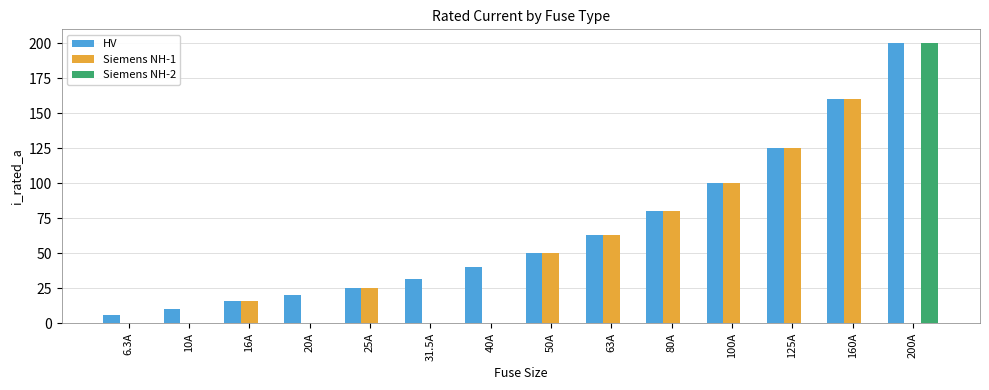

Reading right to left, transcribe all the data shown in this chart.

HV: 200A=200.0	160A=160.0	125A=125.0	100A=100.0	80A=80.0	63A=63.0	50A=50.0	40A=40.0	31.5A=31.5	25A=25.0	20A=20.0	16A=16.0	10A=10.0	6.3A=6.3
Siemens NH-1: 200A=0.0	160A=160.0	125A=125.0	100A=100.0	80A=80.0	63A=63.0	50A=50.0	40A=0.0	31.5A=0.0	25A=25.0	20A=0.0	16A=16.0	10A=0.0	6.3A=0.0
Siemens NH-2: 200A=200.0	160A=0.0	125A=0.0	100A=0.0	80A=0.0	63A=0.0	50A=0.0	40A=0.0	31.5A=0.0	25A=0.0	20A=0.0	16A=0.0	10A=0.0	6.3A=0.0